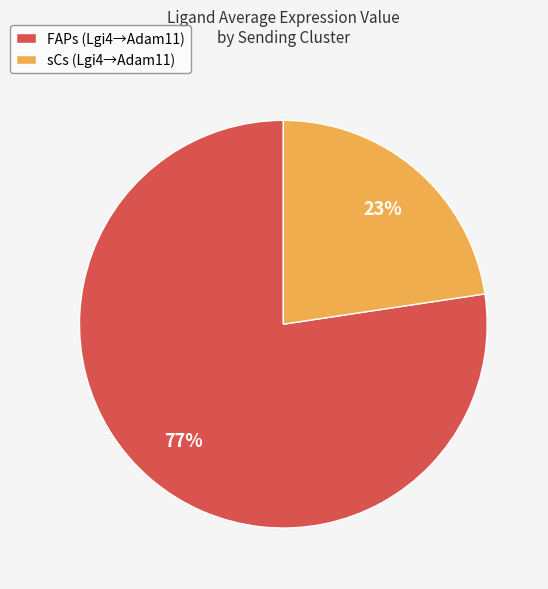

The sCs slice represents 17% of the pie. True or false?

False